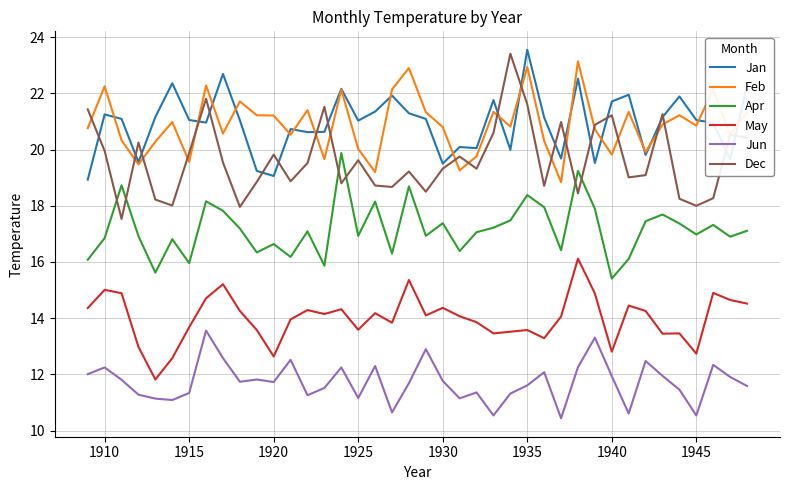

After their last crossing, which series has the higher values: Apr or Dec?

Dec